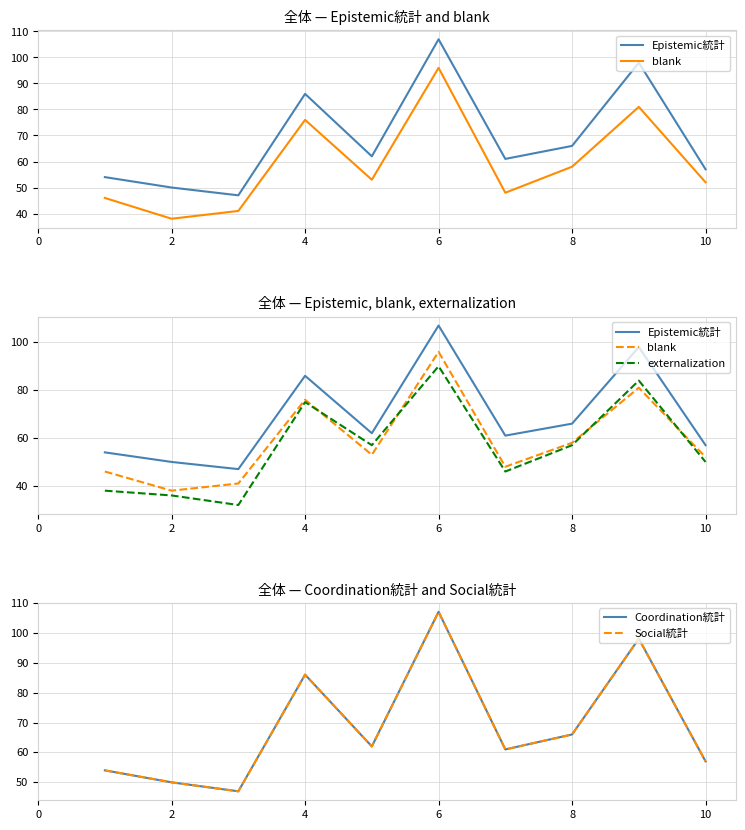

Rank the series by their maximum value, from highest to lowest.

Epistemic統計, Coordination統計, Social統計, blank, externalization